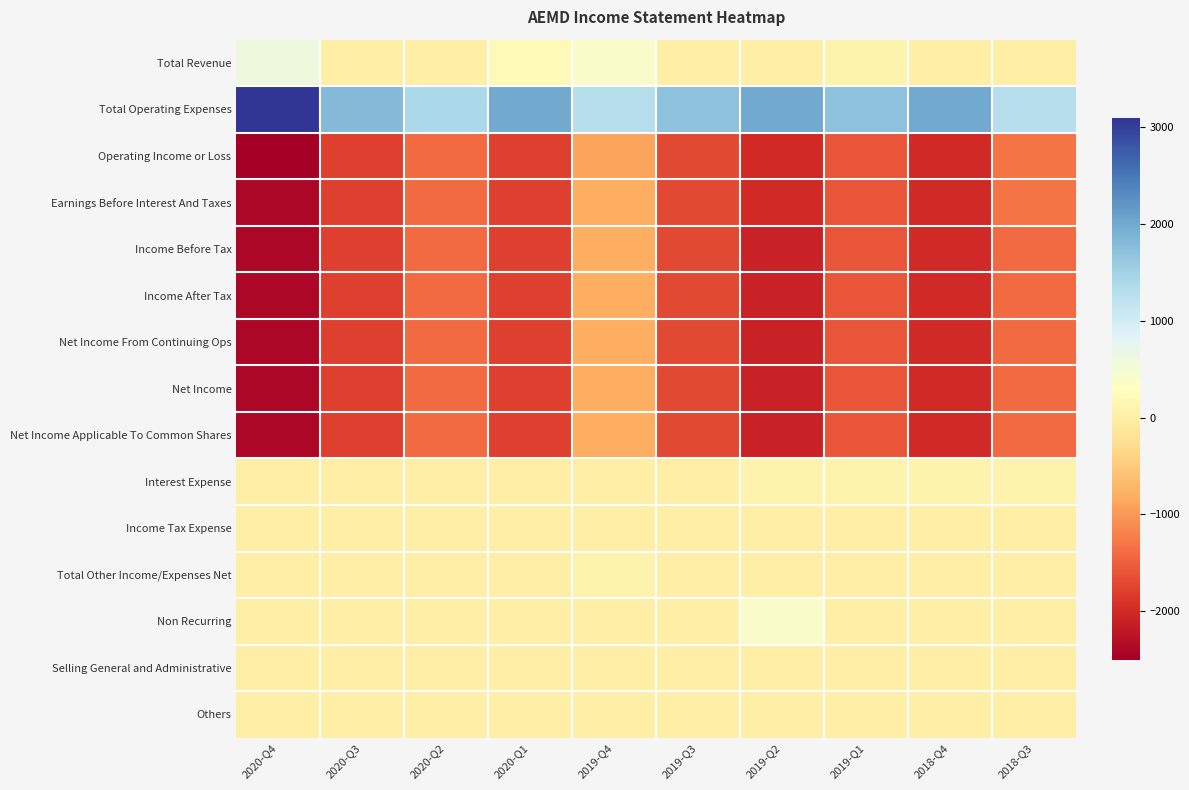

At how many categories does at least one series exceed 3020?

1